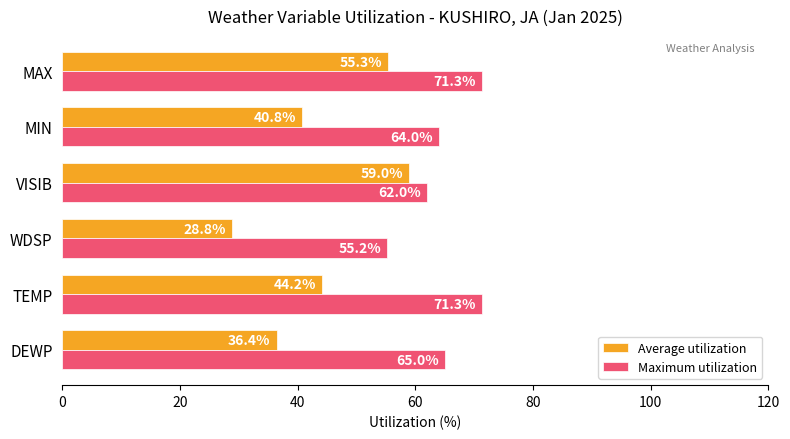

List the series in order of their peak value, highest first.

Maximum utilization, Average utilization